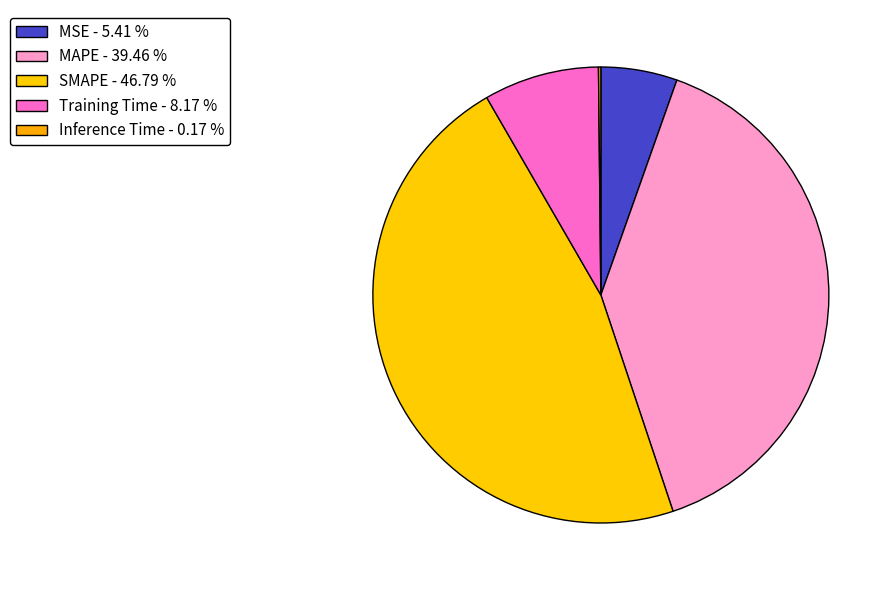

Which slice is the smallest?

Inference Time